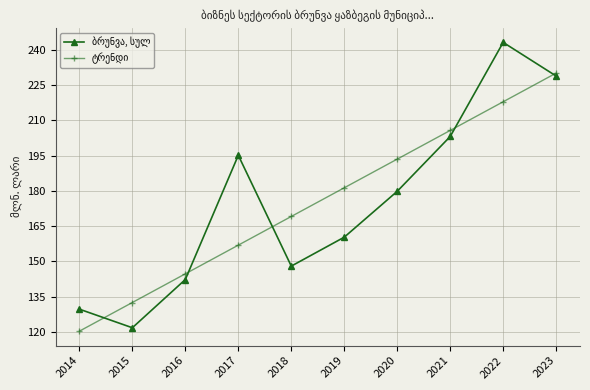

What is the difference between the highest and lowest values at 2018?

21.1